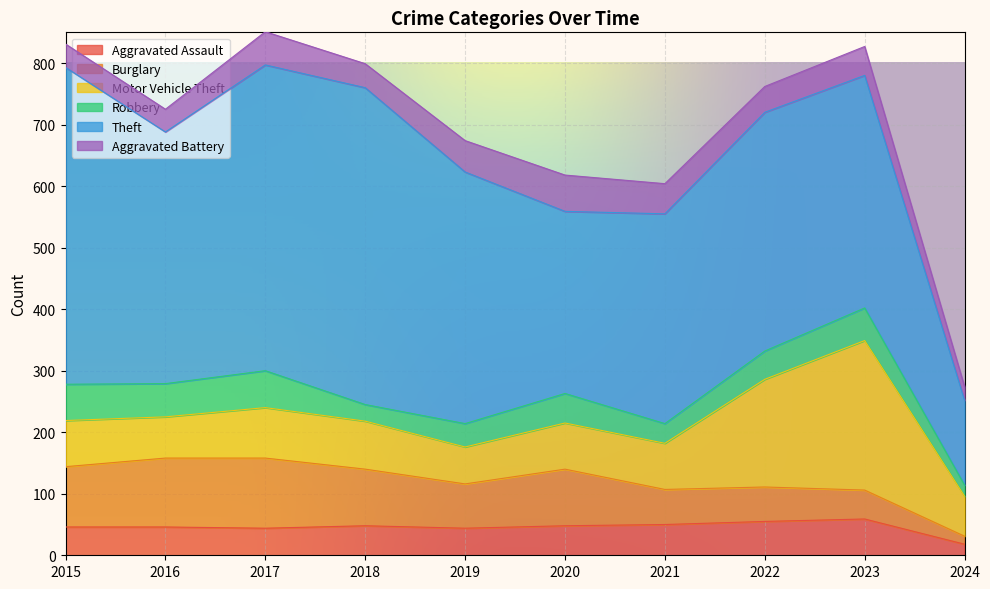

What is the total value across all series at 2019?

674